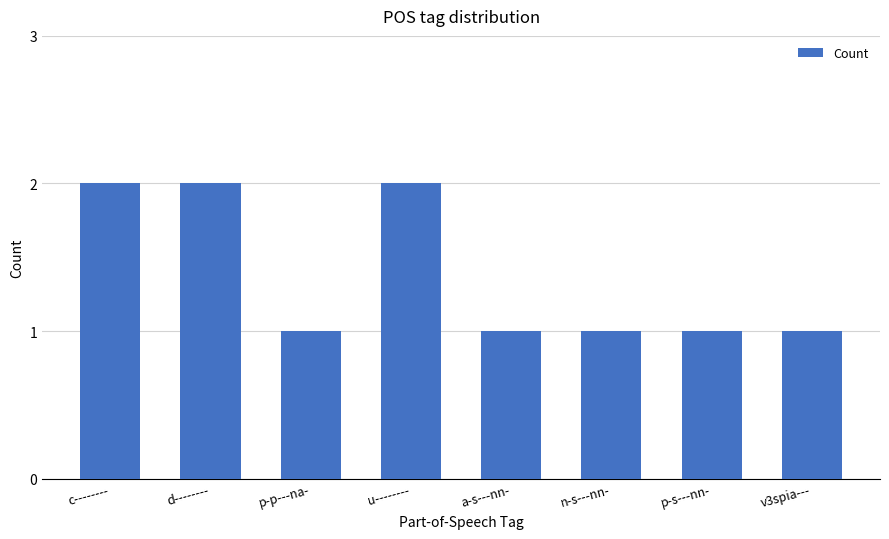

What is the greatest value displayed?

2